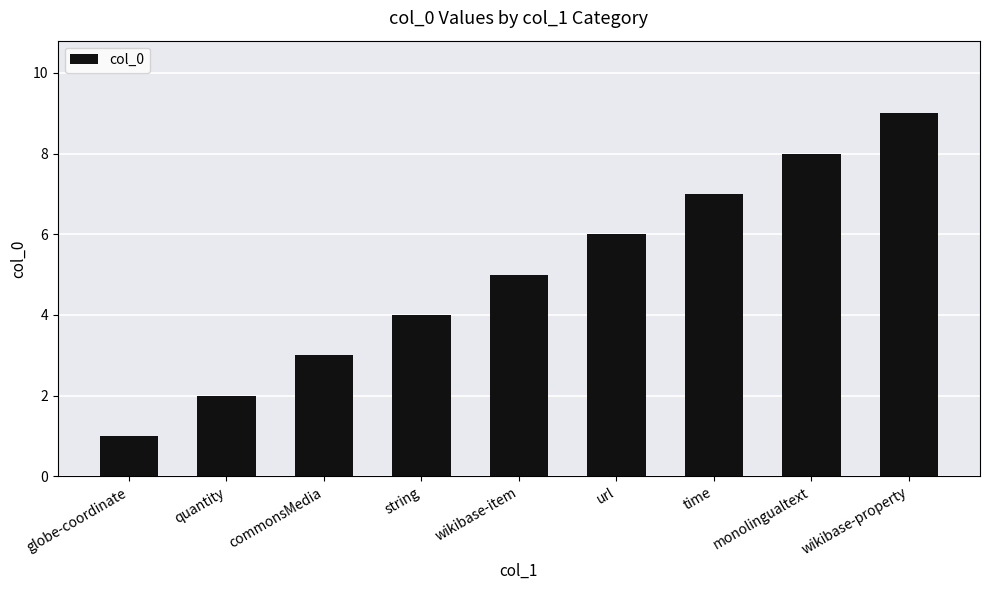

What is the label of the 7th bar from the left?

time